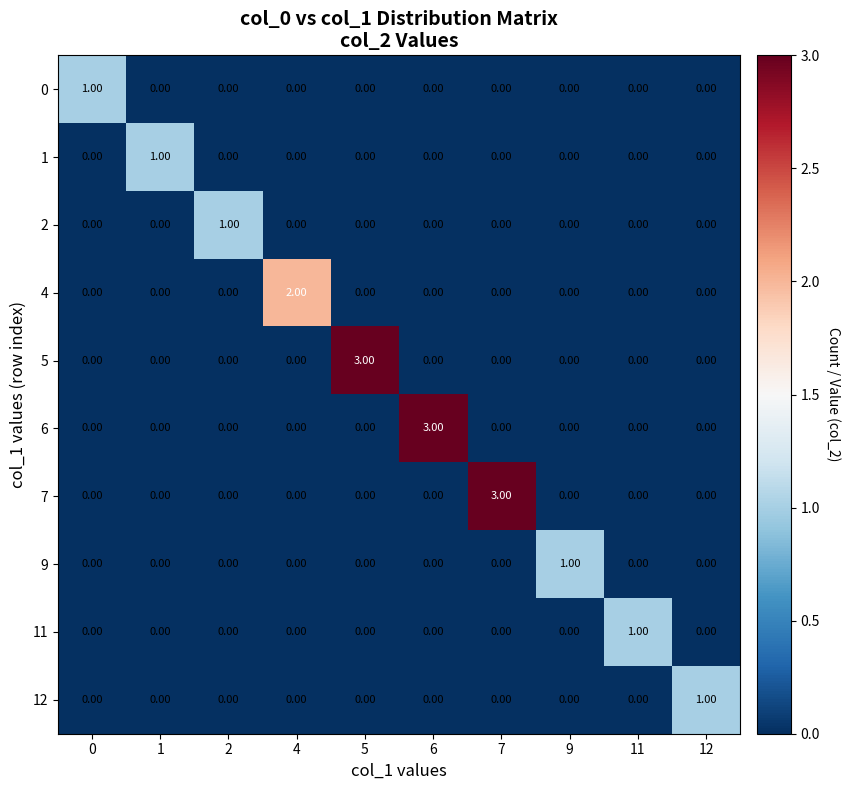

What is the spread (max minus min) of values at 7?

3